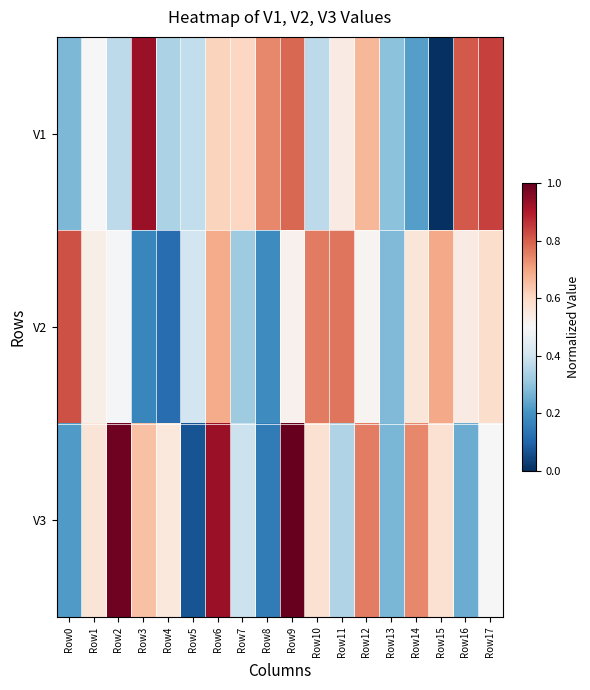

What is the greatest value displayed?

1.0